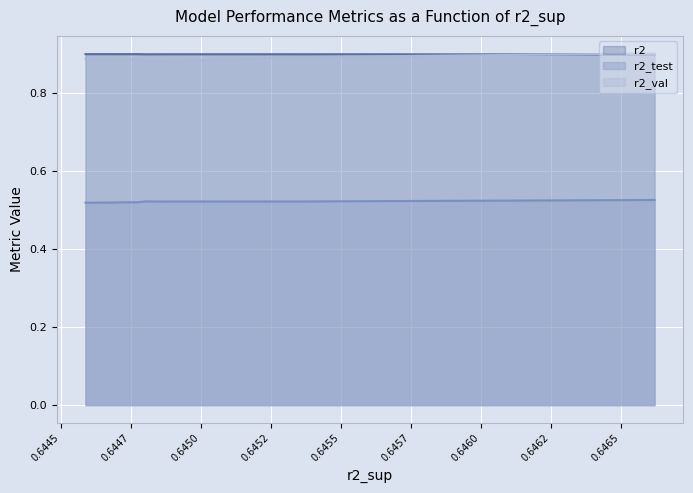

Which series has the largest total across all categories?

r2 line